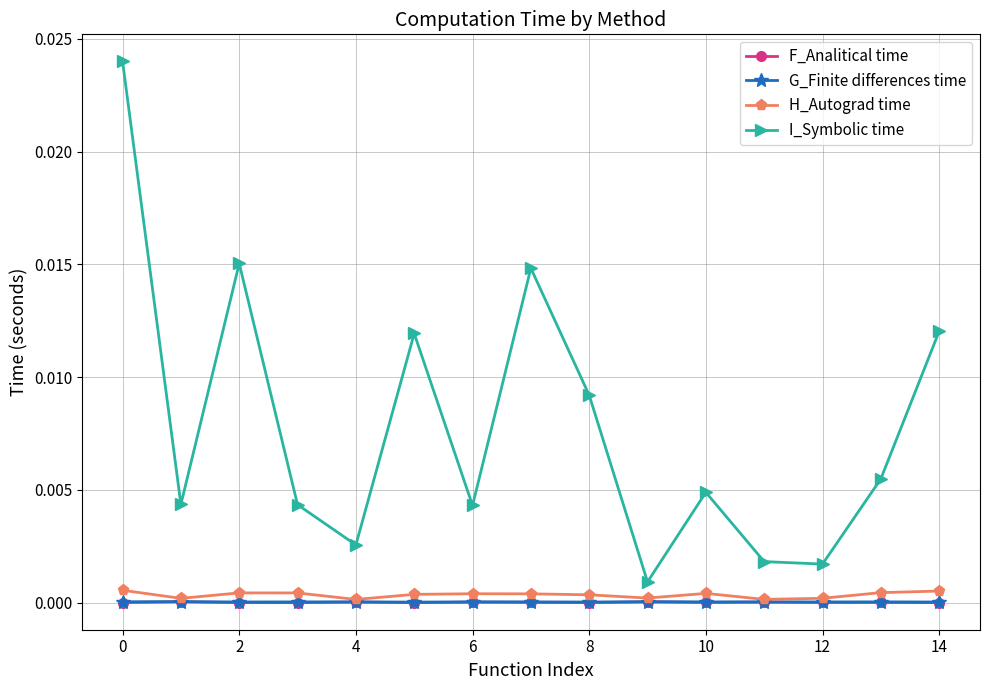

Which series has the largest range (max minus min)?

I_Symbolic time